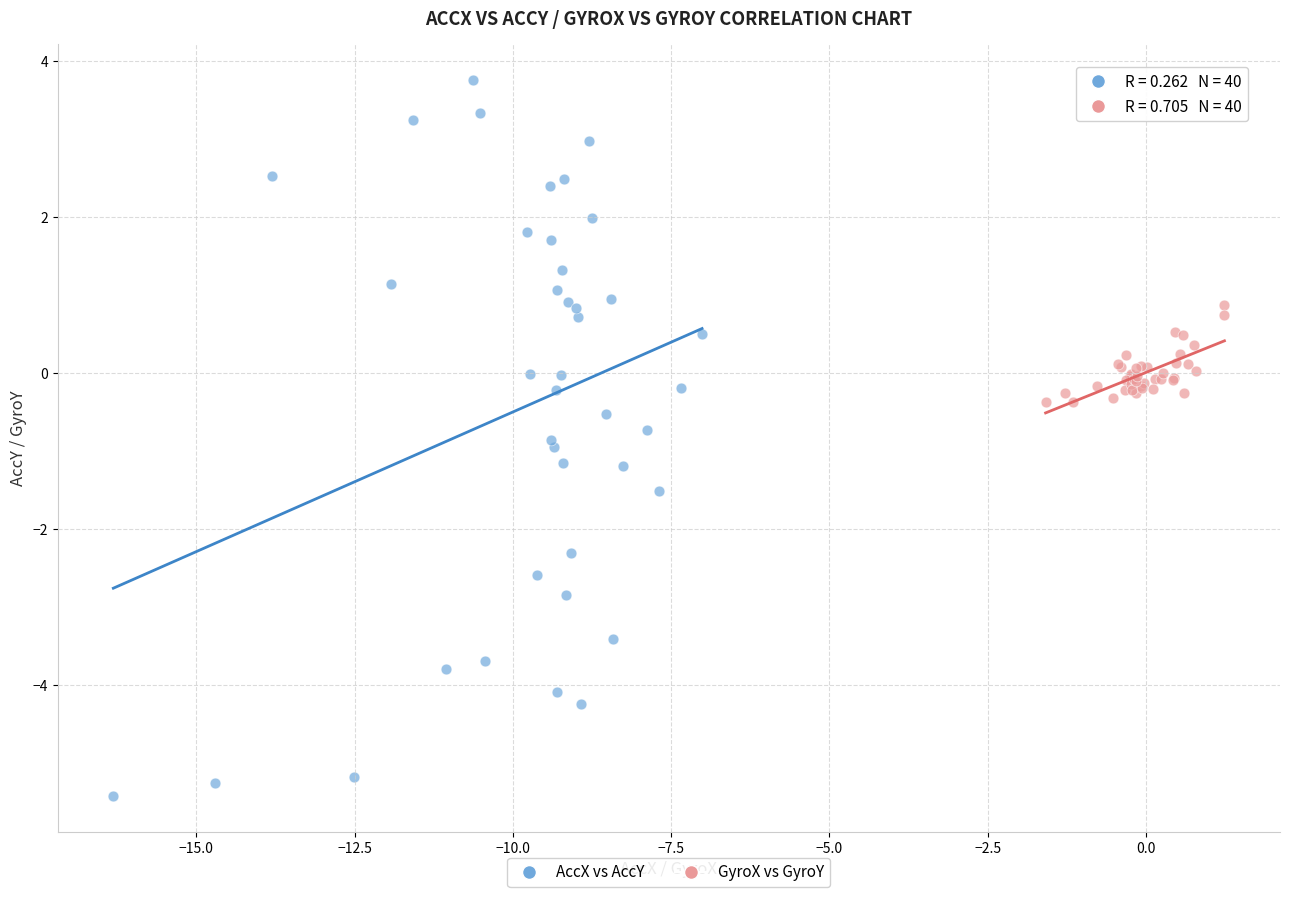

Which series reaches the minimum Y coordinate?

AccX vs AccY